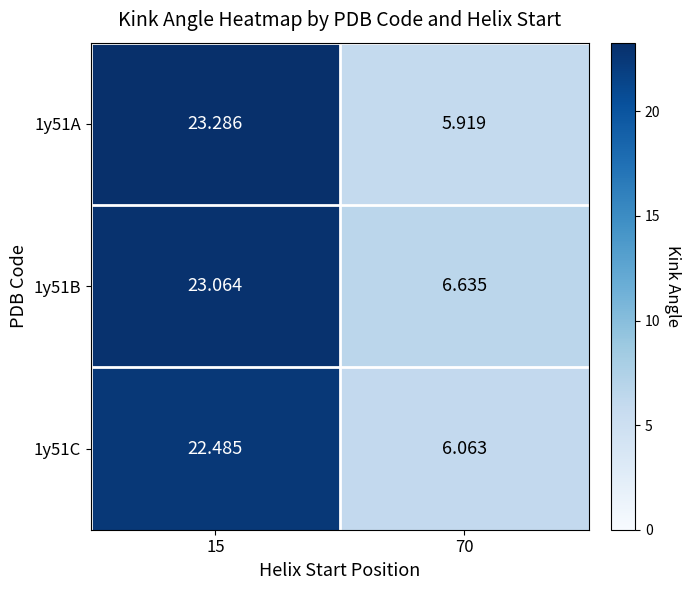

Reading left to right, transcribe all the data shown in this chart.

1y51A: 15=23.3	70=5.9
1y51B: 15=23.1	70=6.6
1y51C: 15=22.5	70=6.1